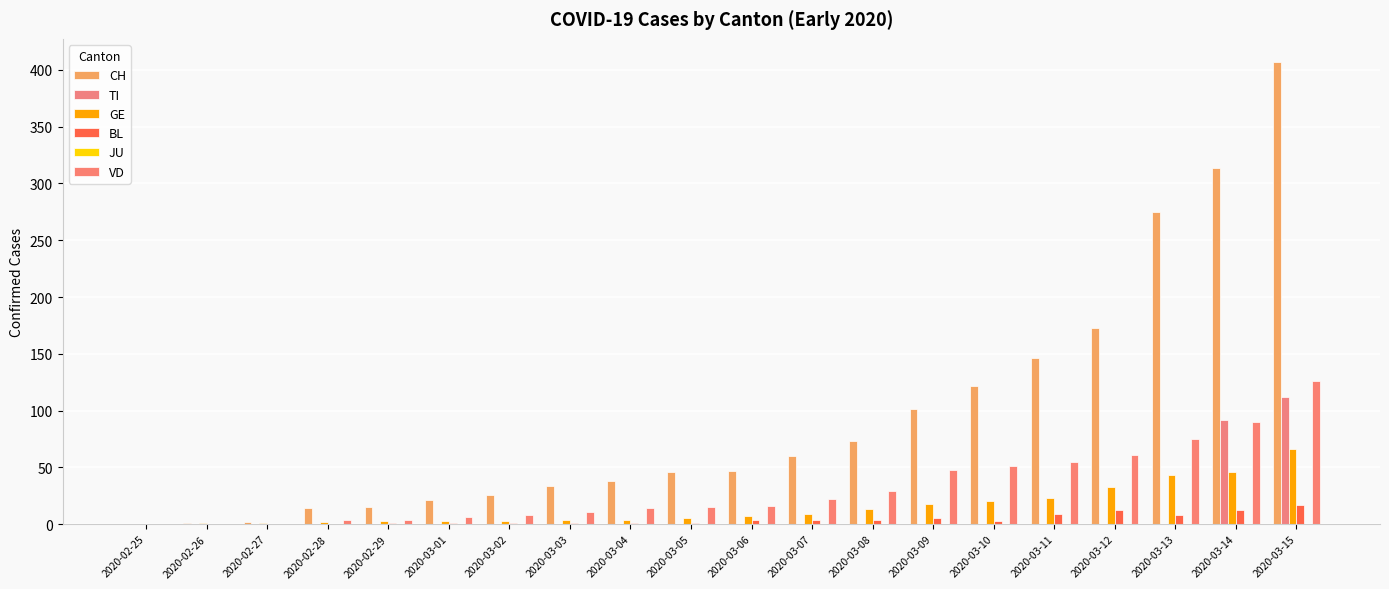

What is the value of the BL bar at the 18th from the left?

8